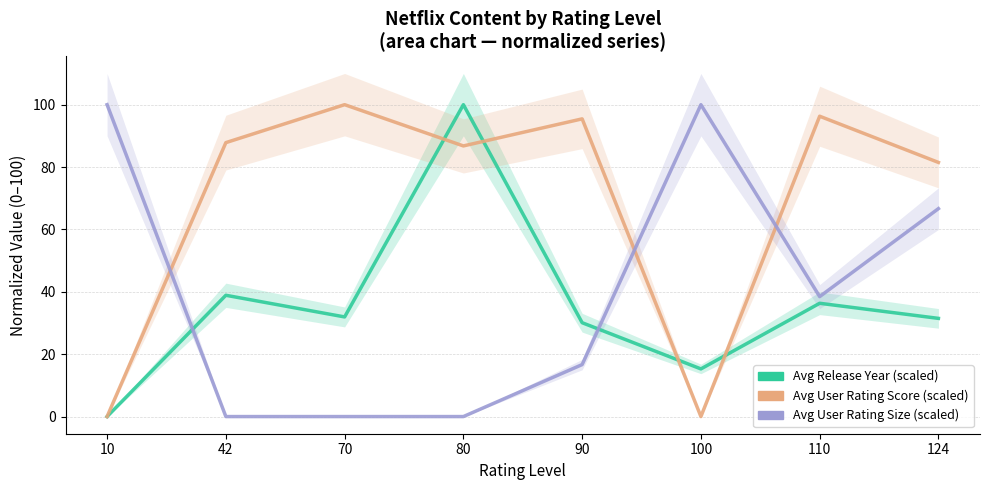

Which has a higher value, 110 or 90?

110